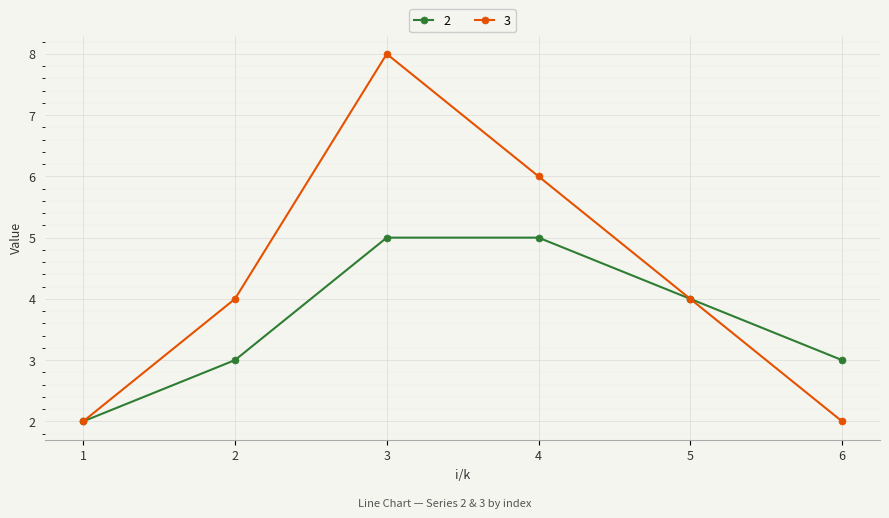

Does the chart display data point markers on the line(s)?

Yes